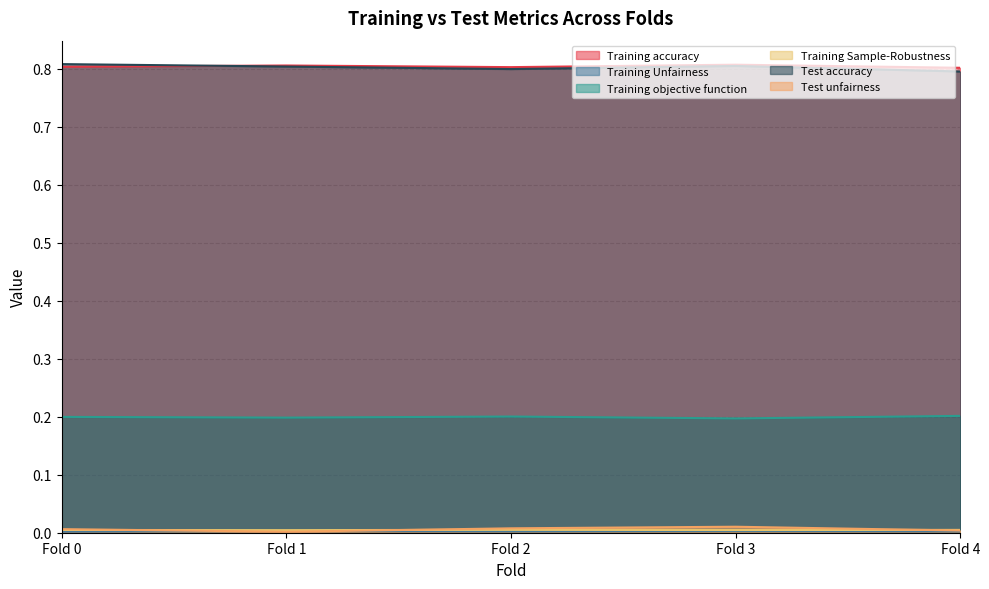

Rank the categories by Training objective function value from lowest to highest.

Fold 3, Fold 1, Fold 0, Fold 2, Fold 4